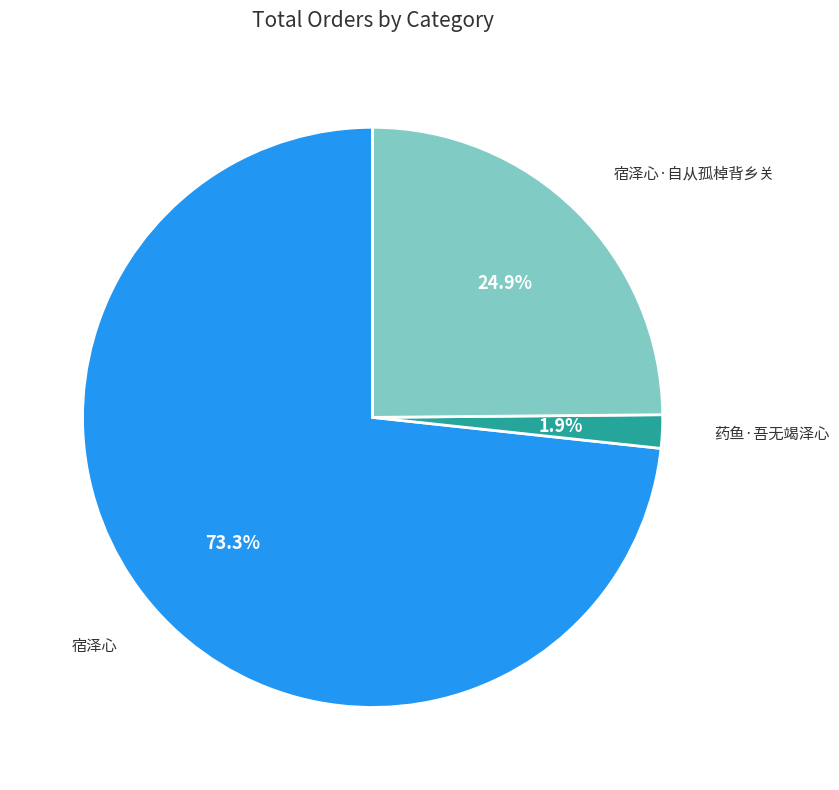

What percentage is the 宿泽心 slice, to the nearest percent?

73%